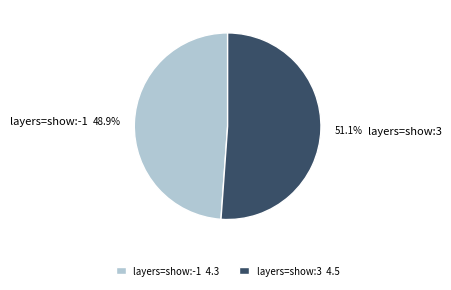

What portion of the pie excludes layers=show:-1?

51.1%